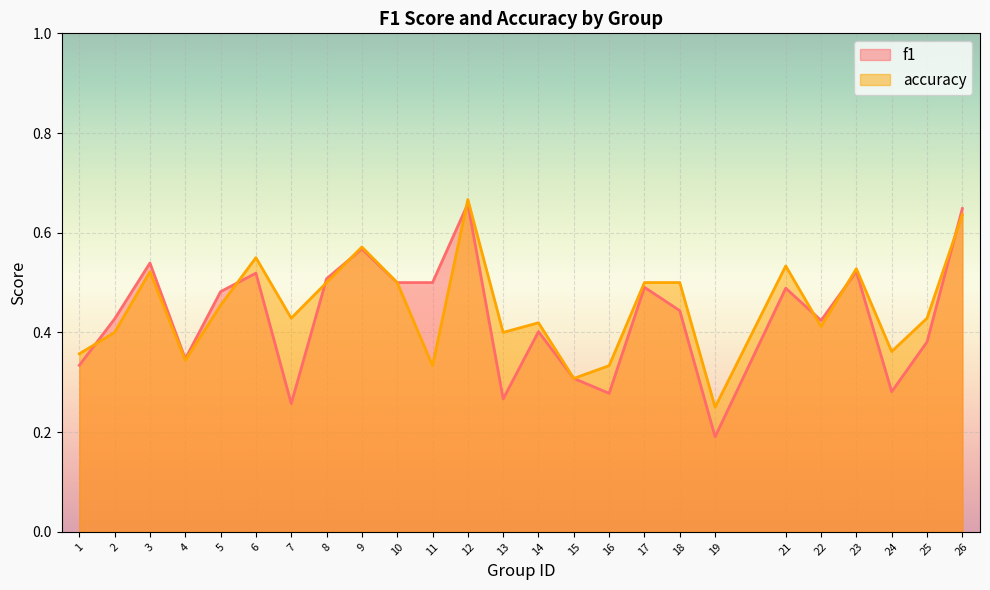

The value of f1 at 18 is 0.7. True or false?

False